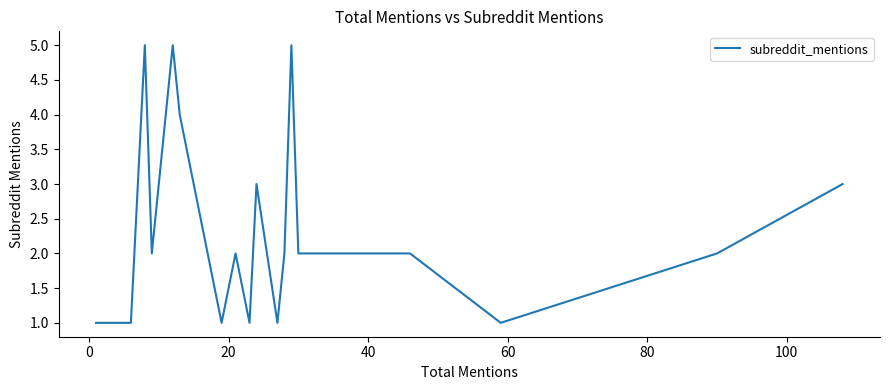

What is the greatest value displayed?

5